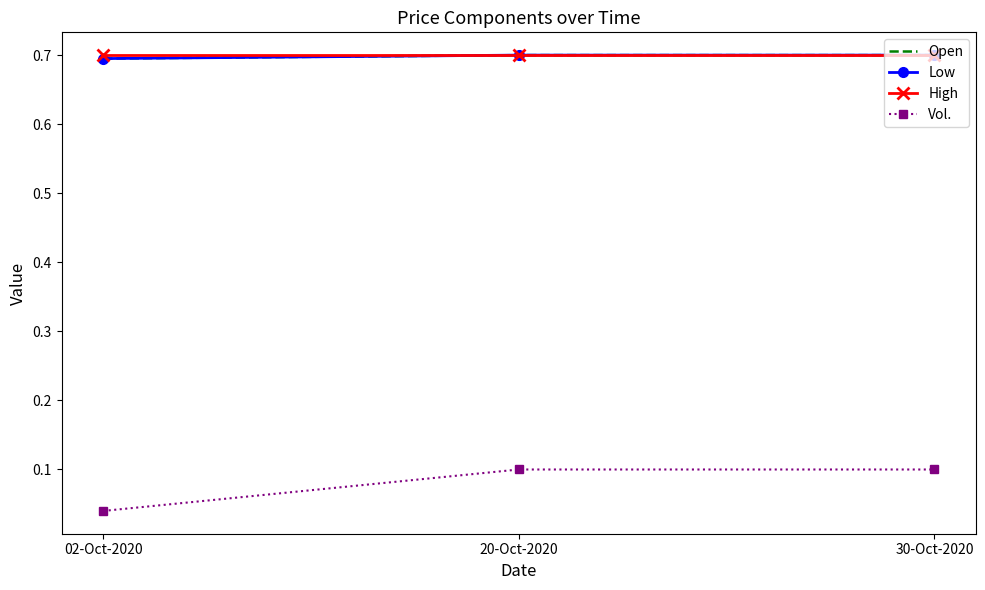

At which category is the sum across all series the highest?

20-Oct-2020